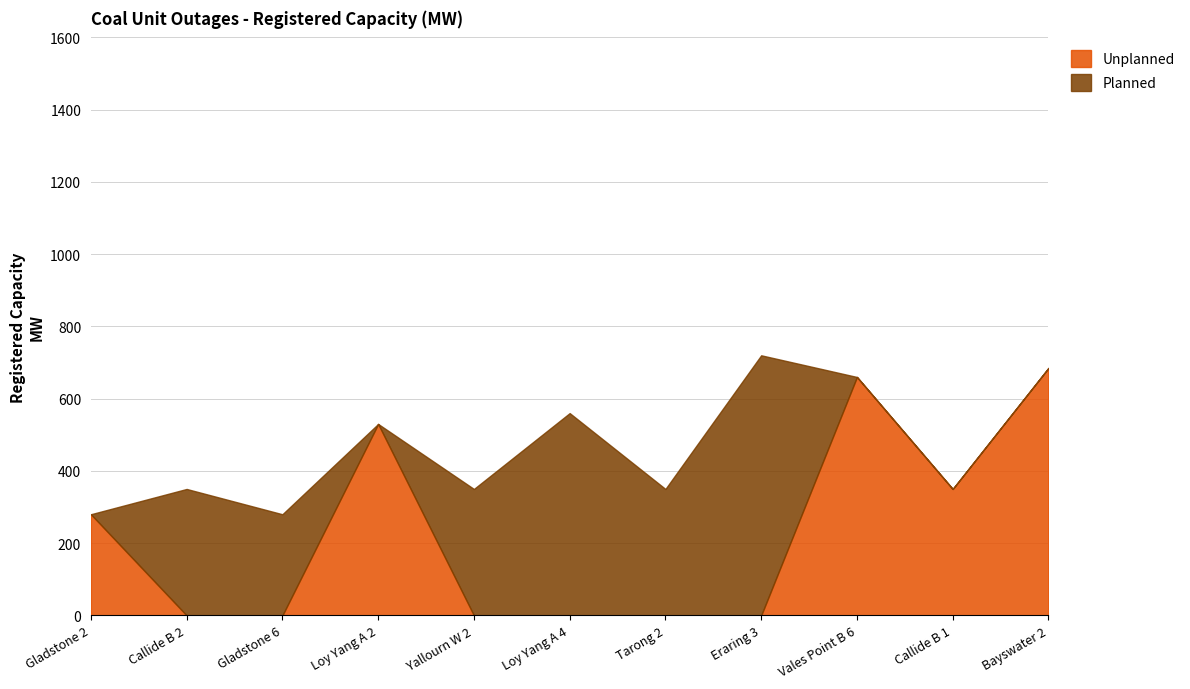

What is the difference between the maximum and minimum values in the Unplanned series?

685